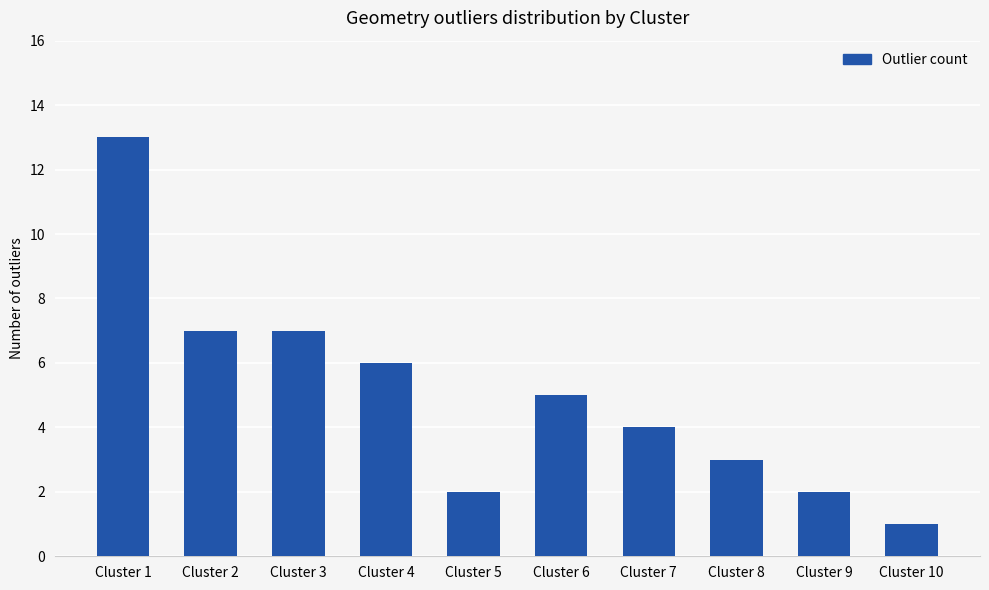

What is the greatest value displayed?

13